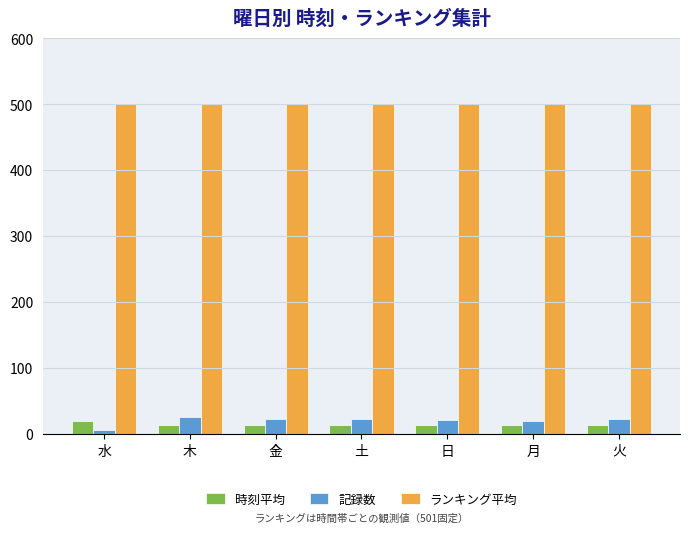

How many bars are there in each group?

3